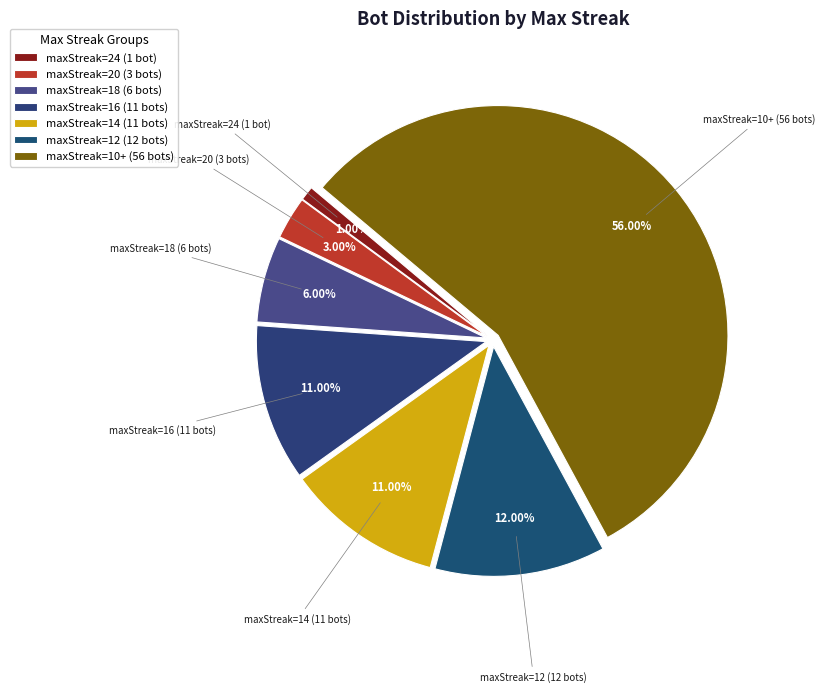

Which category accounts for the majority?

maxStreak=10+ (56 bots)